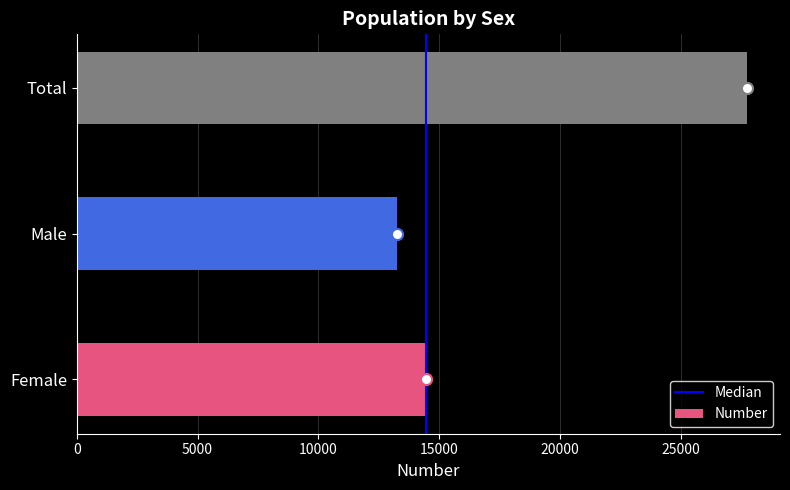

Reading top to bottom, transcribe all the data shown in this chart.

Total=27727	Male=13275	Female=14452